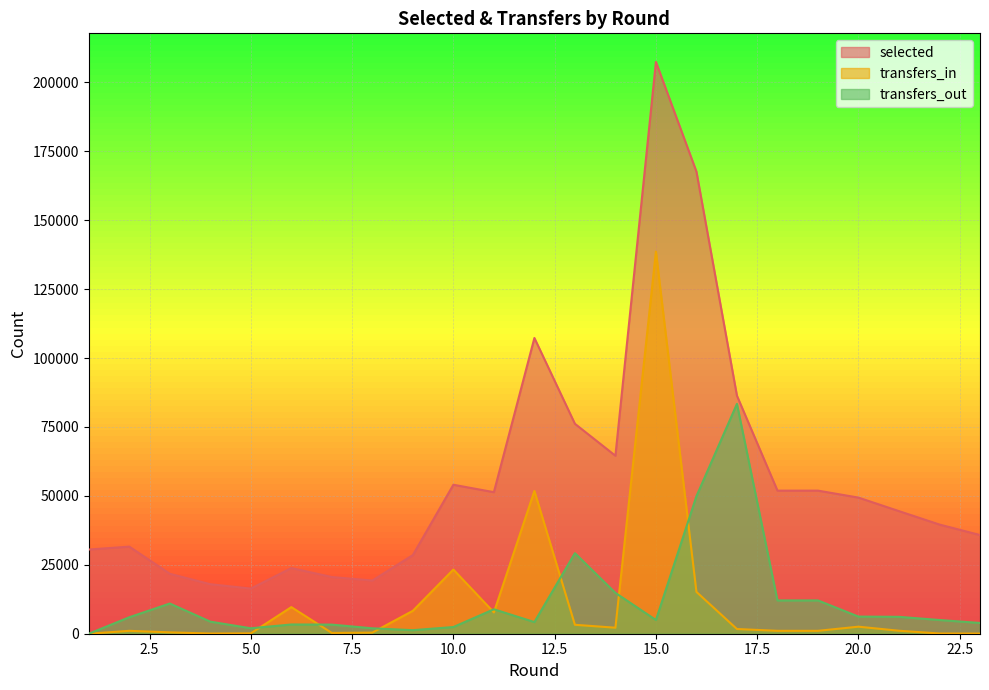

How many lines are shown in the chart?

3